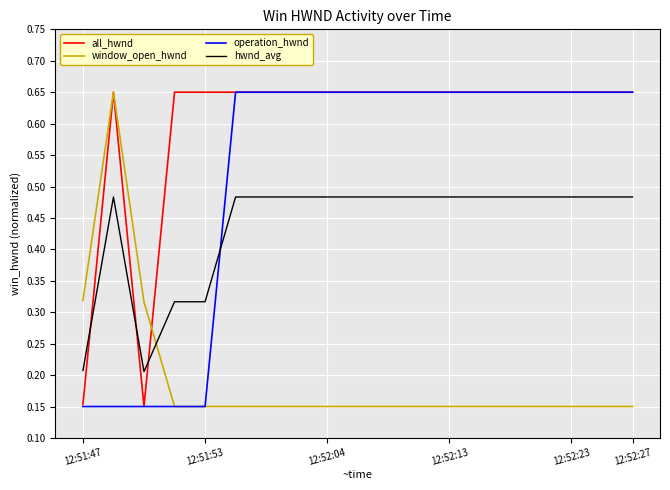

What are all the series names shown in the legend?

all_hwnd, window_open_hwnd, operation_hwnd, hwnd_avg